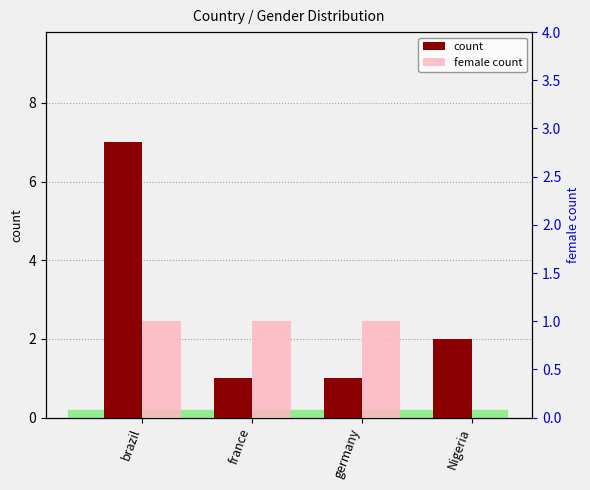

Which series changed the most between brazil and Nigeria?

count